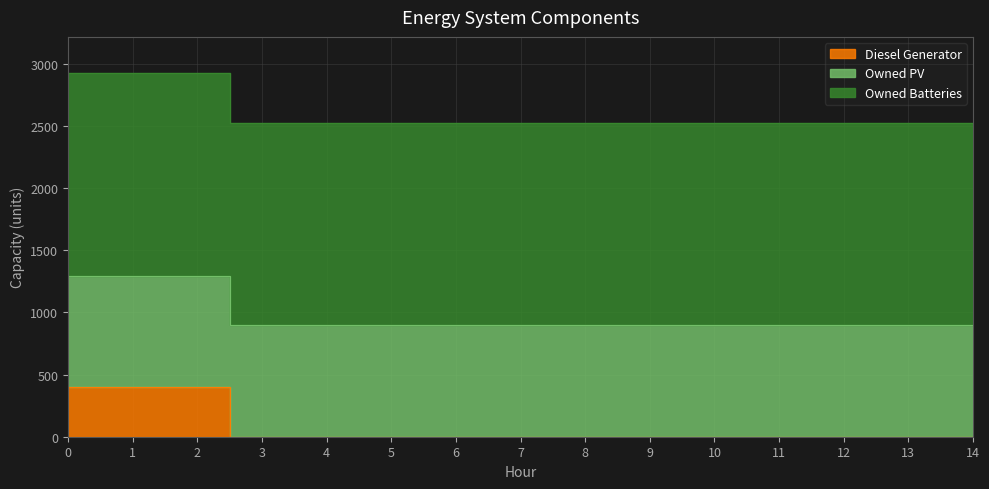

Reading left to right, what are all the values shown in this chart?

Diesel Generator: 400	400	400	0	0	0	0	0	0	0	0	0	0	0	0
Owned PV: 897	897	897	897	897	897	897	897	897	897	897	897	897	897	897
Owned Batteries: 1629	1629	1629	1629	1629	1629	1629	1629	1629	1629	1629	1629	1629	1629	1629